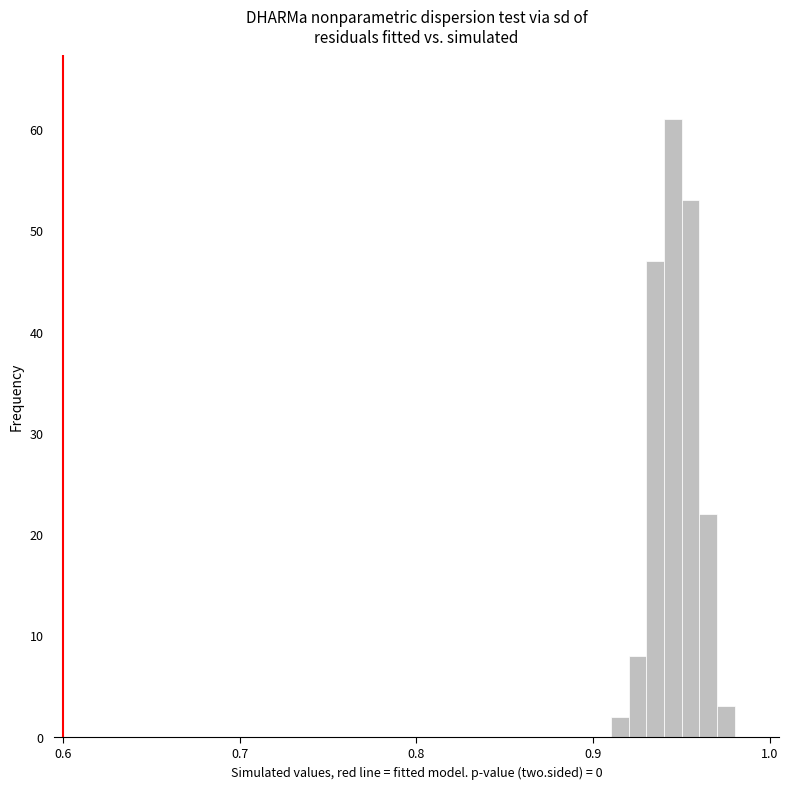

Around what value on the x-axis is the tallest bar? Give the approximate position of its centre, as read against the axis.

0.95